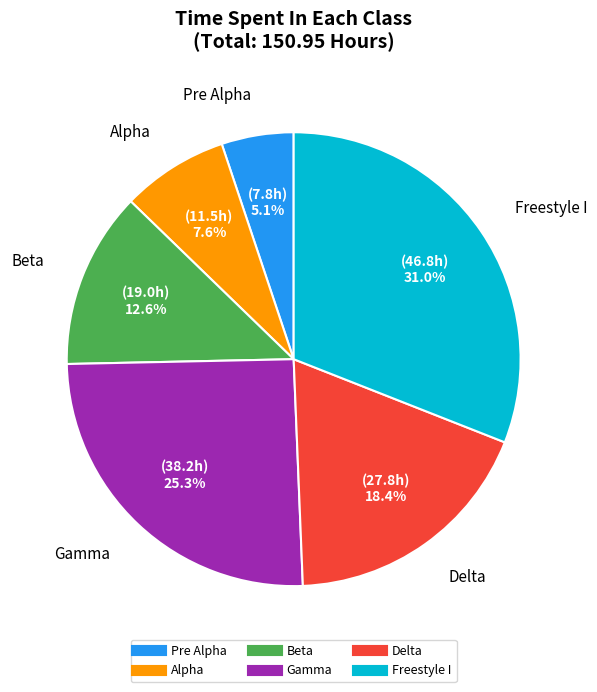

What percentage is NOT represented by Freestyle I?

69.0%